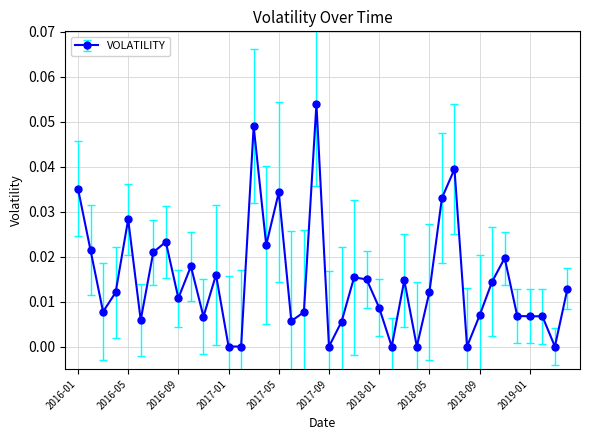

True or false: the data has more than 2 interior local peaks.

True